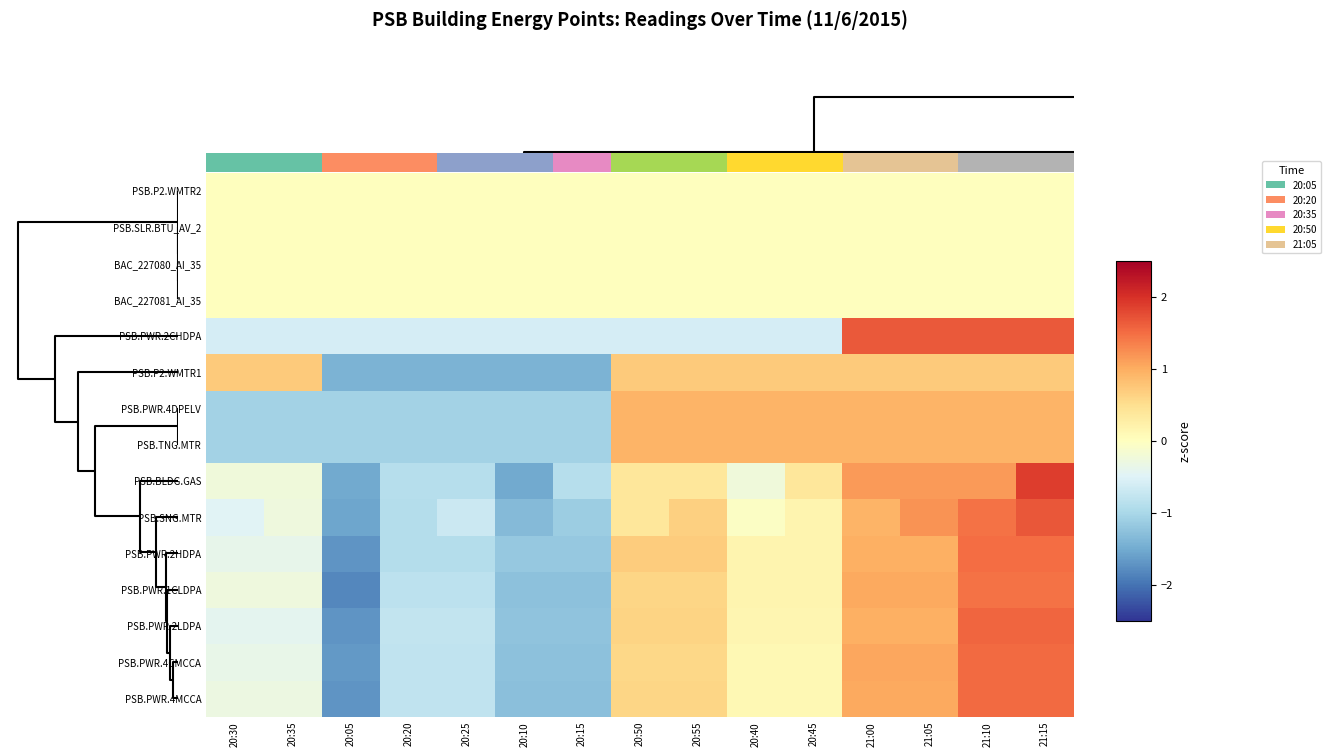

Is it true that PSB.PWR.2CHDPA equals -0.6 at 20:55?

True